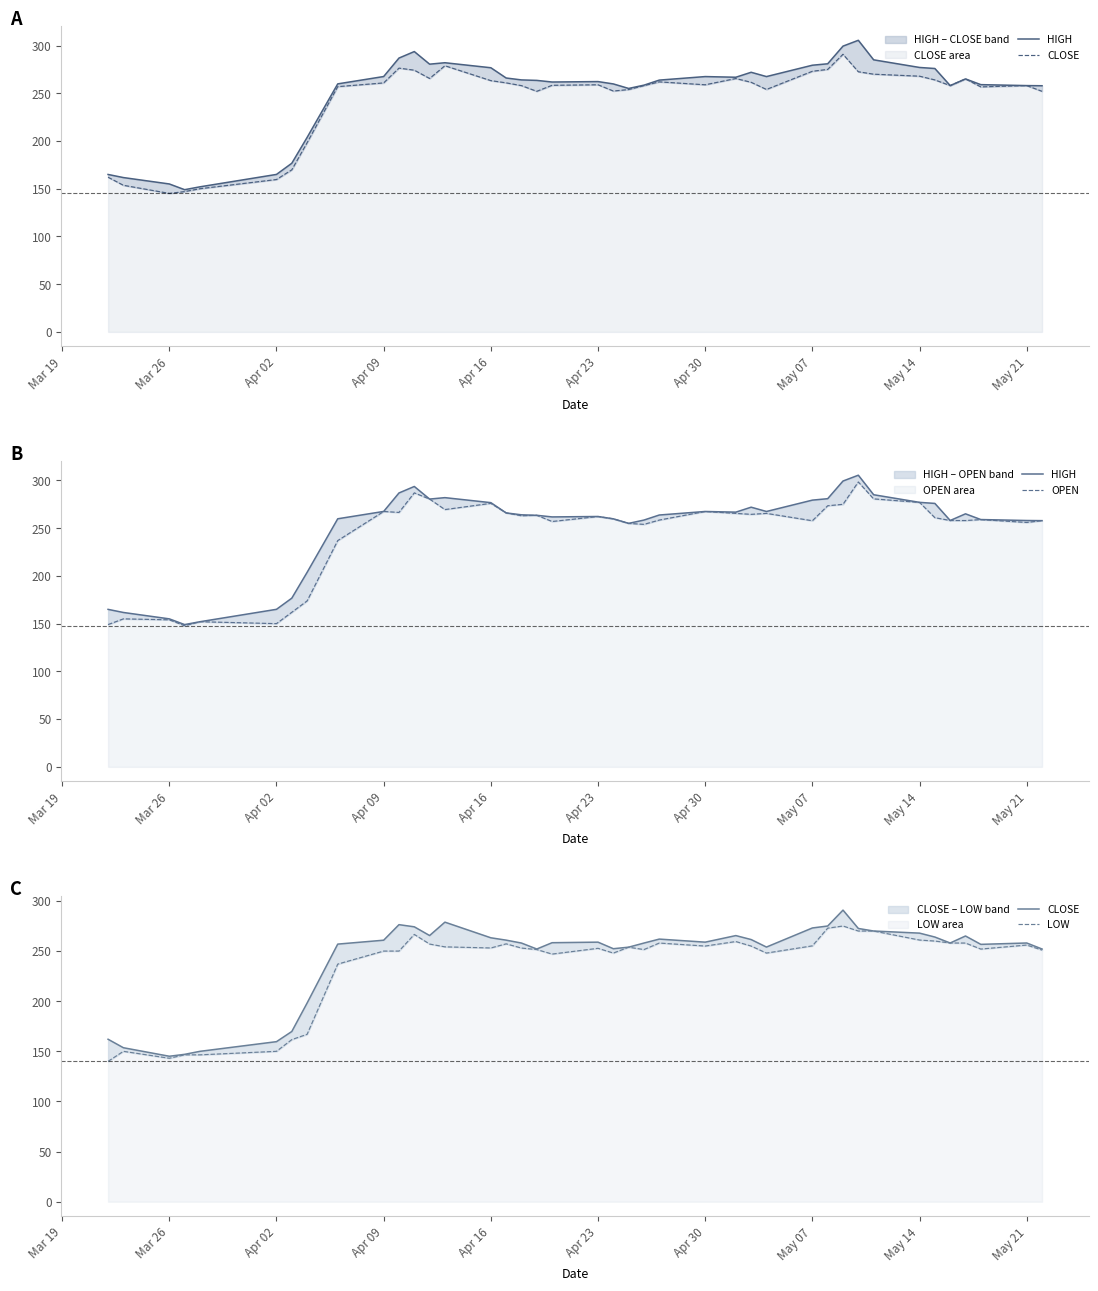

Which series changed the most between Apr 23 and May 07?

HIGH